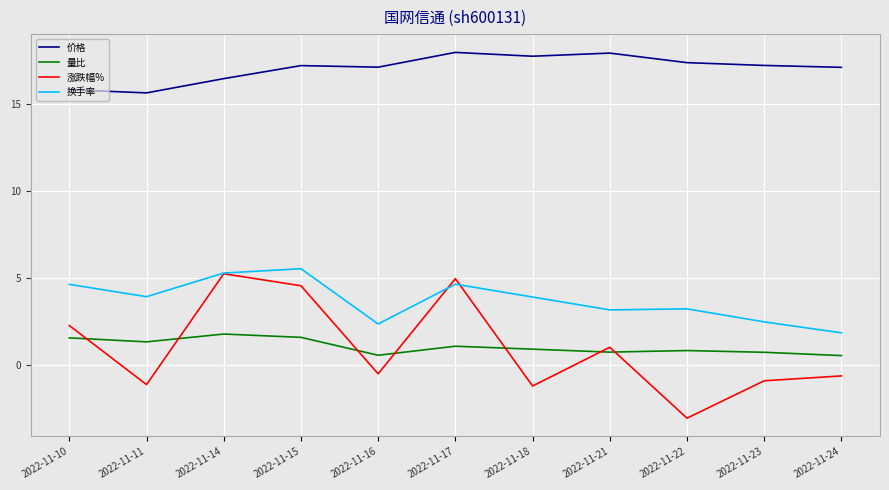

What is the smallest value displayed?

-3.1